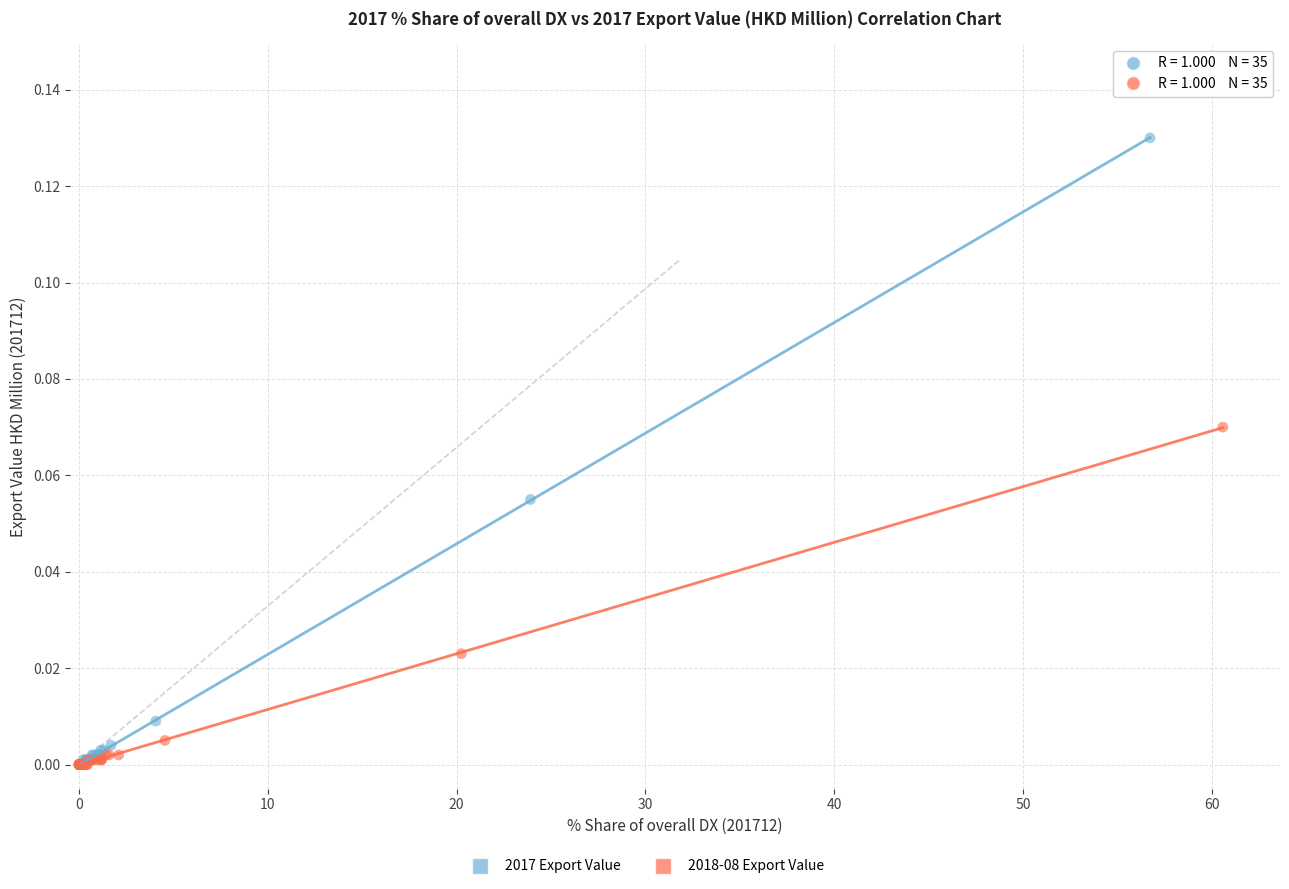

Which series has the largest Y range (max minus min)?

2017 Export Value